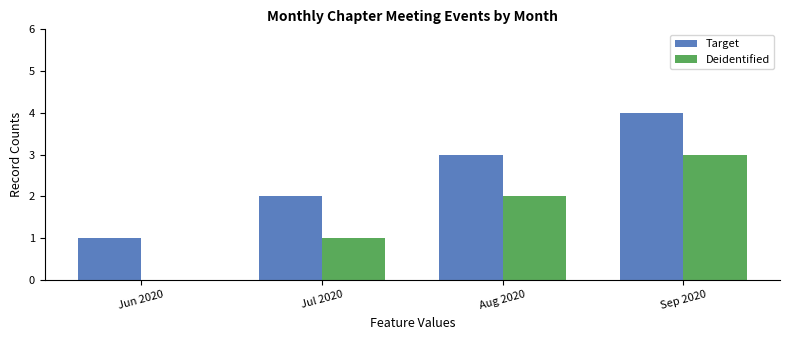

Reading left to right, transcribe all the data shown in this chart.

Target: 1	2	3	4
Deidentified: 0	1	2	3